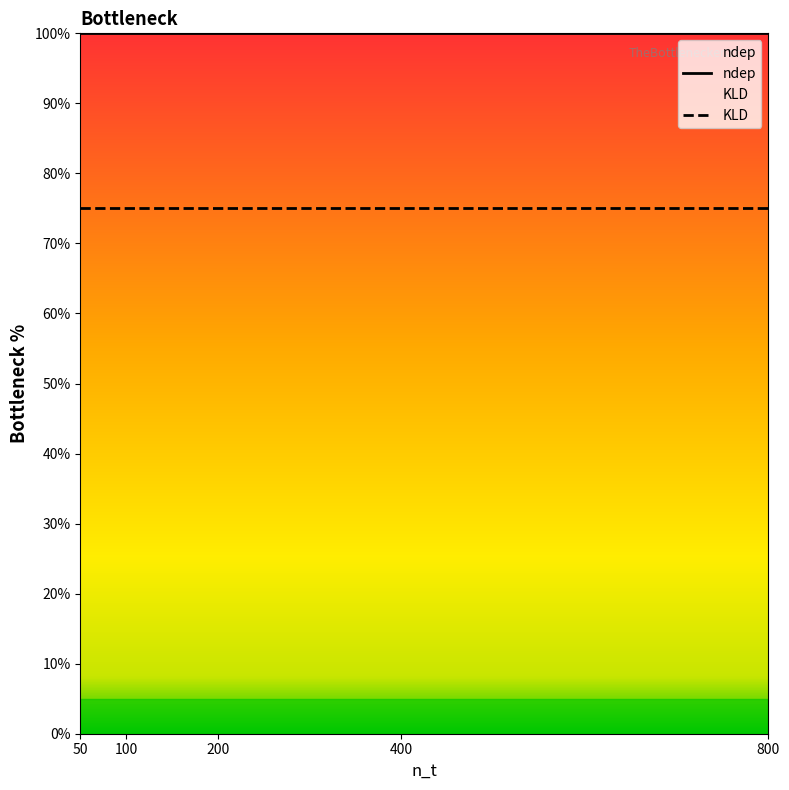

The KLD series shows 75 at 200. True or false?

True